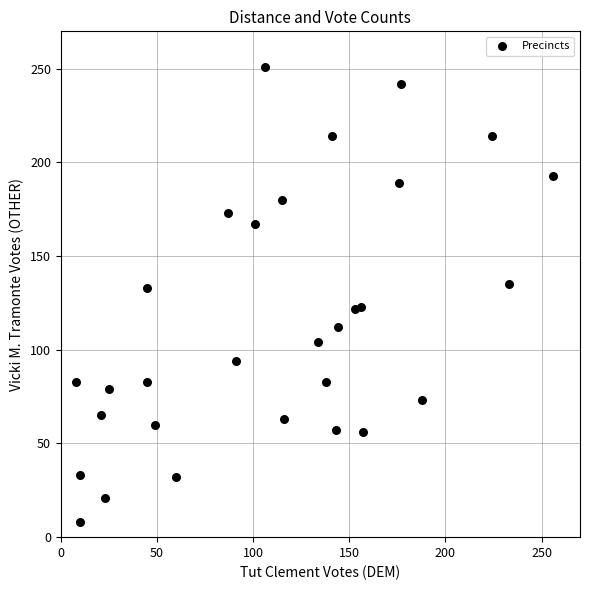

What is the range of Y values (max minus min)?

243